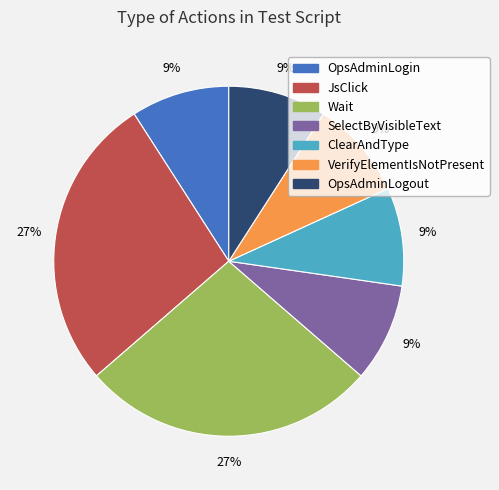

How many segments does this pie chart have?

7